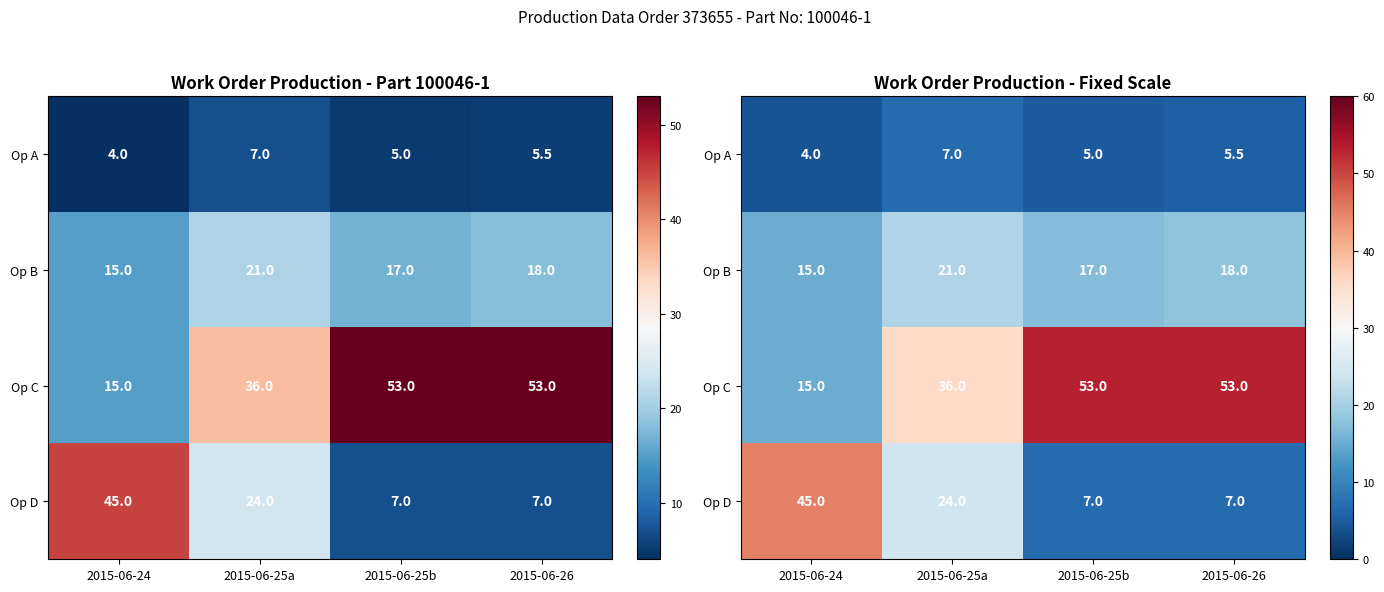

What is the approximate value of Op B at 2015-06-24?

15.0